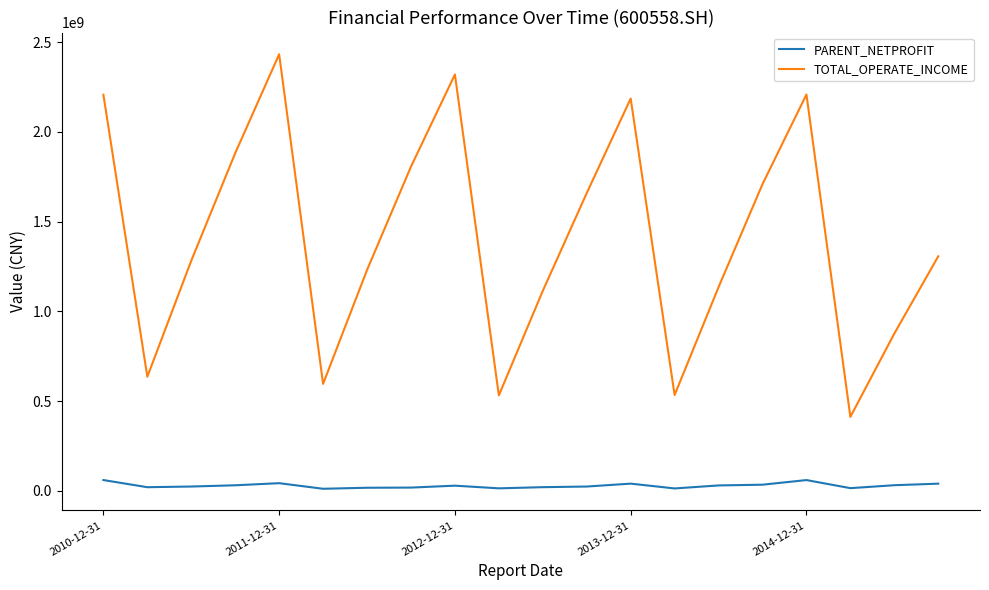

Rank the series by their maximum value, from highest to lowest.

TOTAL_OPERATE_INCOME, PARENT_NETPROFIT